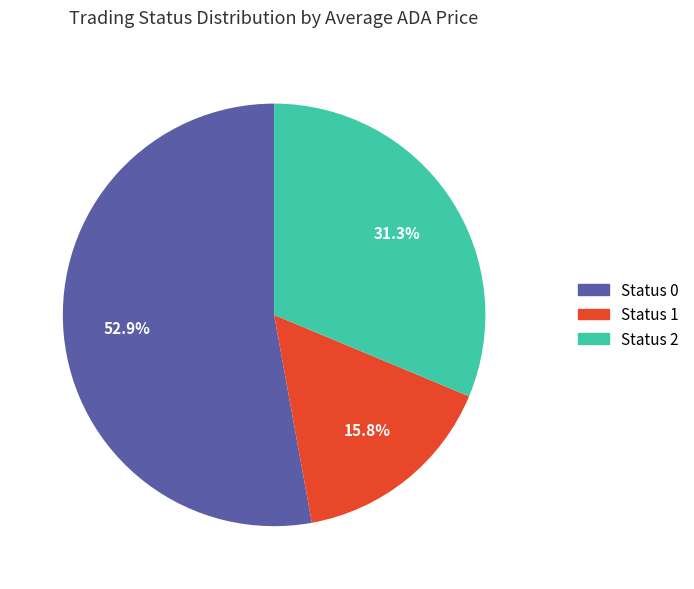

Is there any slice that represents more than half of the pie?

Yes